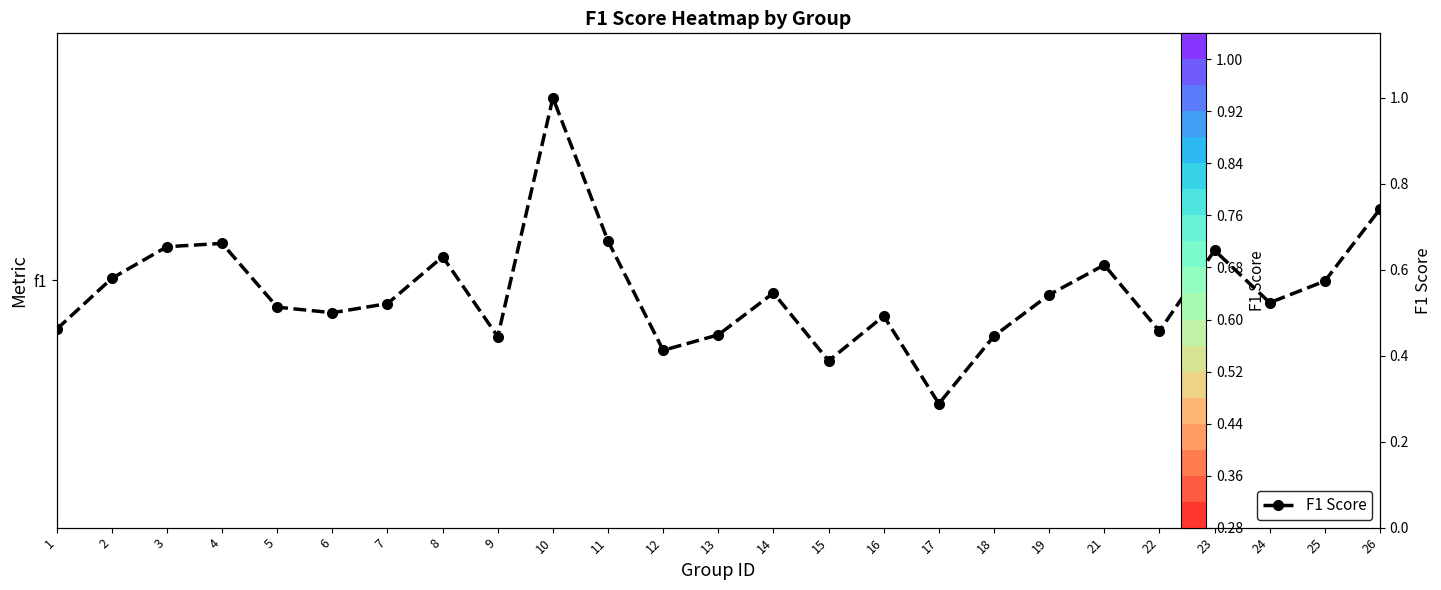

List the labels in order of value, smallest first.

17, 15, 12, 9, 18, 13, 22, 1, 16, 6, 5, 7, 24, 19, 14, 25, 2, 21, 8, 23, 3, 4, 11, 26, 10